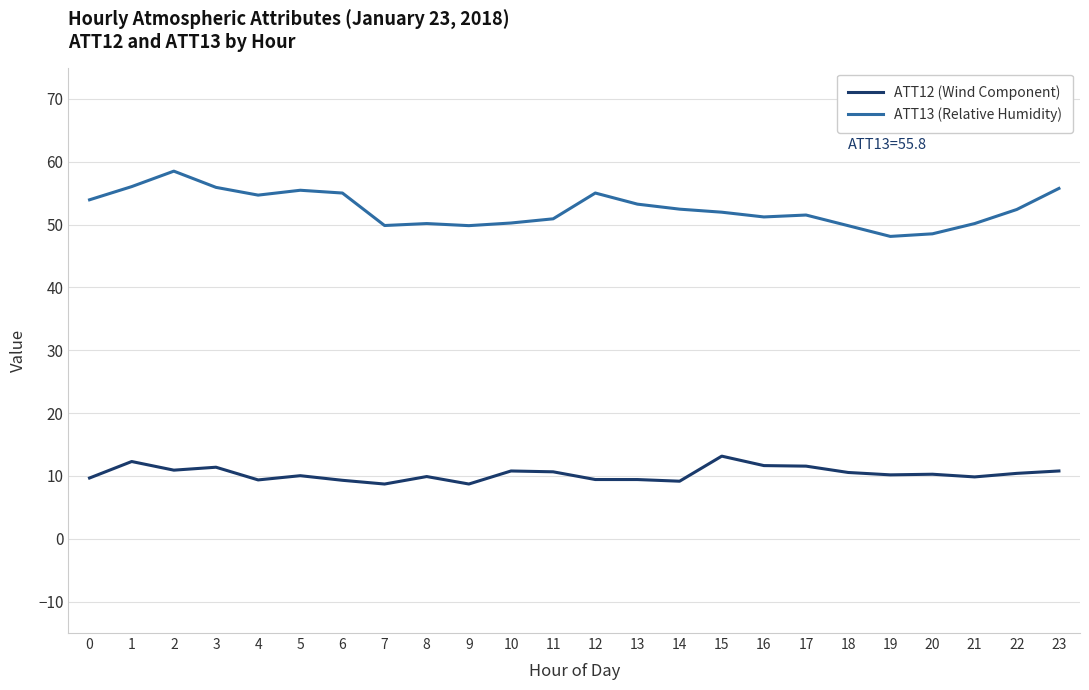

Is it true that ATT13 (Relative Humidity) equals 48.5 at 20?

True